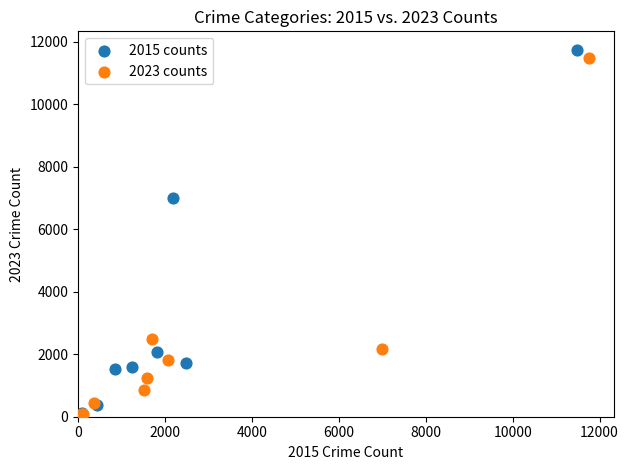

What are all the series names shown in the legend?

2015 counts, 2023 counts